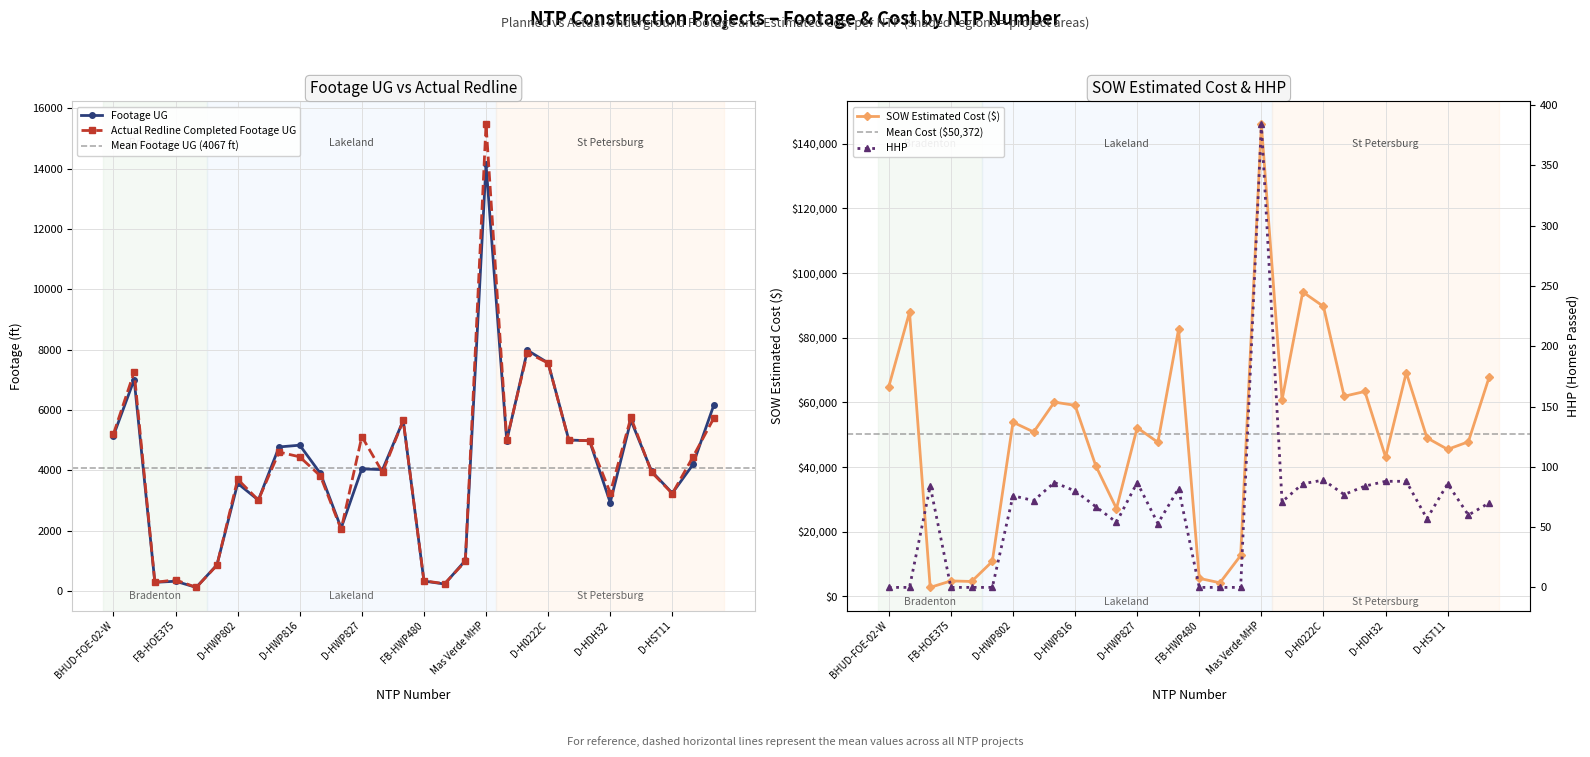

Is it true that Actual Redline Completed Footage UG equals 6093.8 at D-HWP816?

False